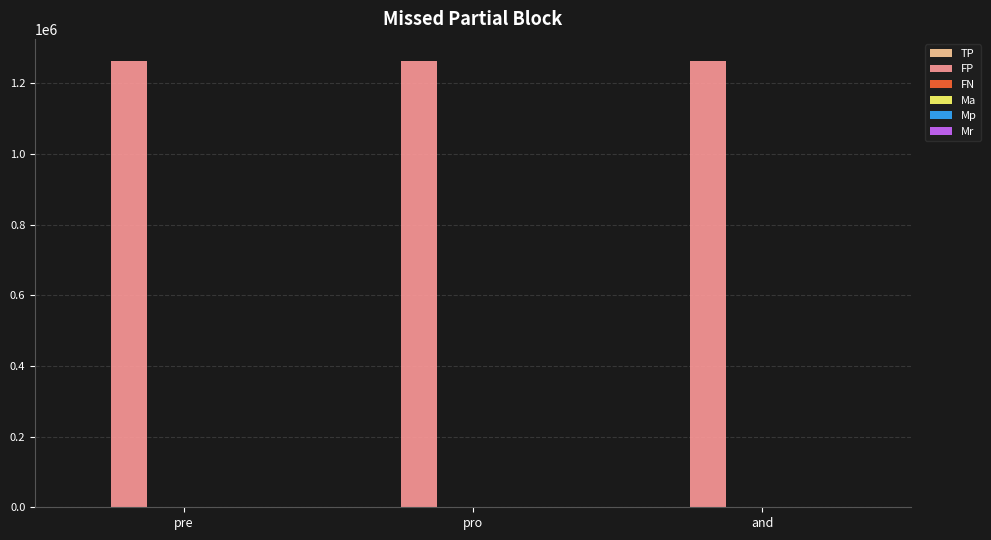

Which series has the largest total across all categories?

FP